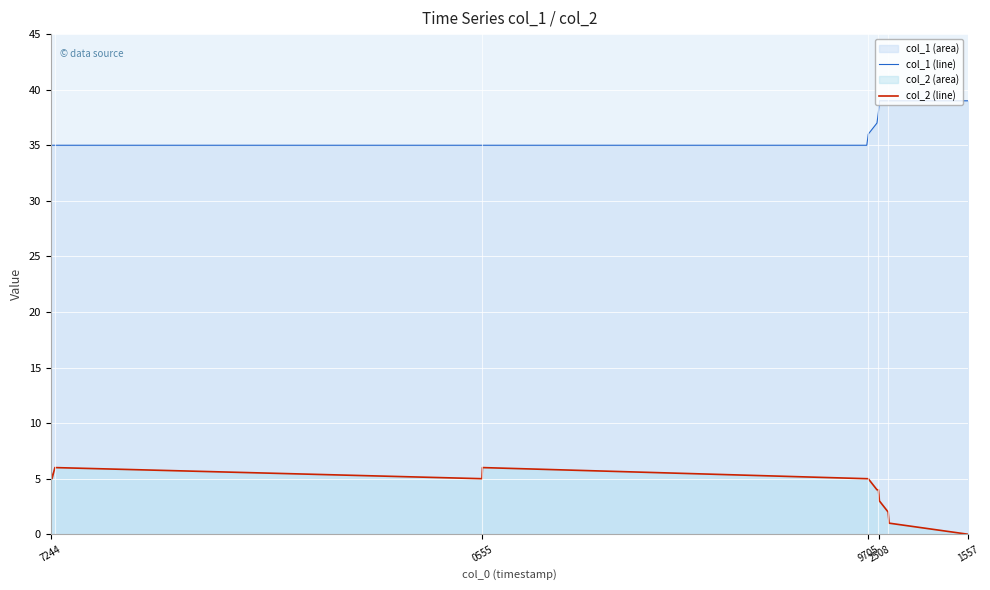

True or false: col_1 (line) and col_2 (line) intersect in this chart.

False